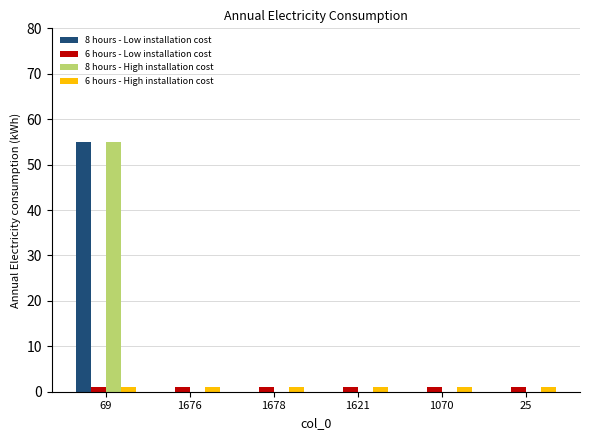

What is the sum of all 6 hours - High installation cost values?

6